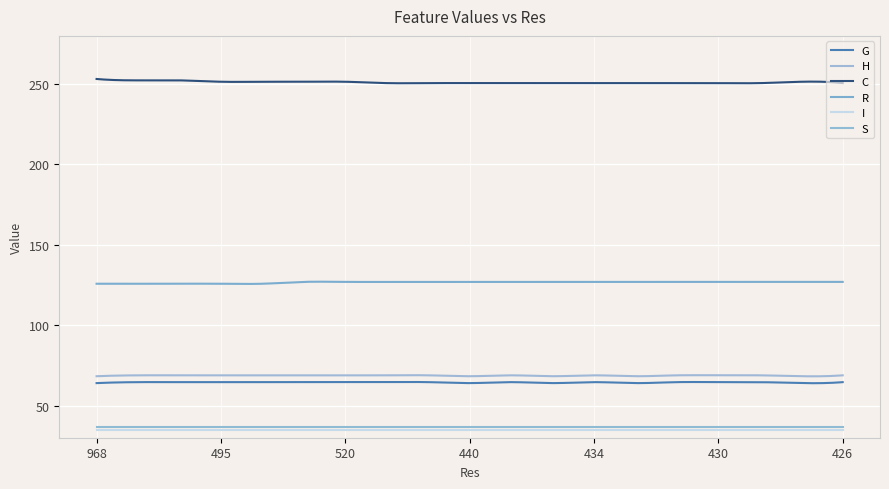

What is the difference between the second highest and minimum values in the H series?

0.7